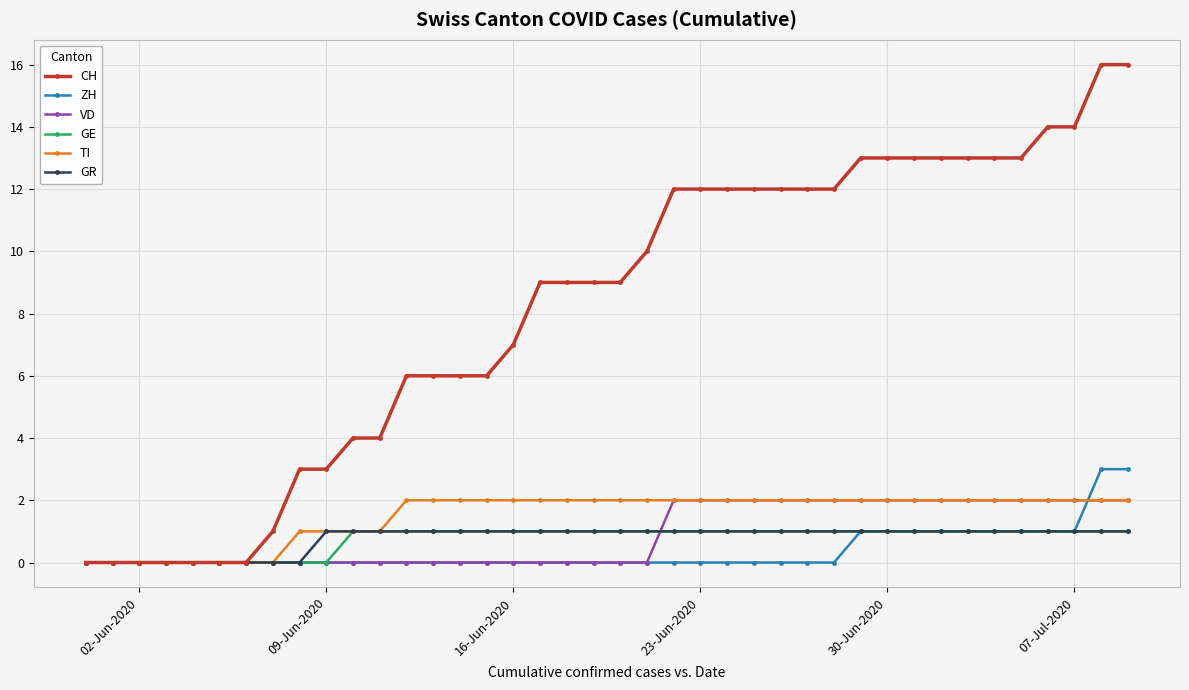

Reading left to right, list all the values displayed in this chart.

CH: 0	0	0	0	0	0	0	1	3	3	4	4	6	6	6	6	7	9	9	9	9	10	12	12	12	12	12	12	12	13	13	13	13	13	13	13	14	14	16	16
ZH: 0	0	0	0	0	0	0	0	0	0	0	0	0	0	0	0	0	0	0	0	0	0	0	0	0	0	0	0	0	1	1	1	1	1	1	1	1	1	3	3
VD: 0	0	0	0	0	0	0	0	0	0	0	0	0	0	0	0	0	0	0	0	0	0	2	2	2	2	2	2	2	2	2	2	2	2	2	2	2	2	2	2
GE: 0	0	0	0	0	0	0	0	0	0	1	1	1	1	1	1	1	1	1	1	1	1	1	1	1	1	1	1	1	1	1	1	1	1	1	1	1	1	1	1
TI: 0	0	0	0	0	0	0	0	1	1	1	1	2	2	2	2	2	2	2	2	2	2	2	2	2	2	2	2	2	2	2	2	2	2	2	2	2	2	2	2
GR: 0	0	0	0	0	0	0	0	0	1	1	1	1	1	1	1	1	1	1	1	1	1	1	1	1	1	1	1	1	1	1	1	1	1	1	1	1	1	1	1